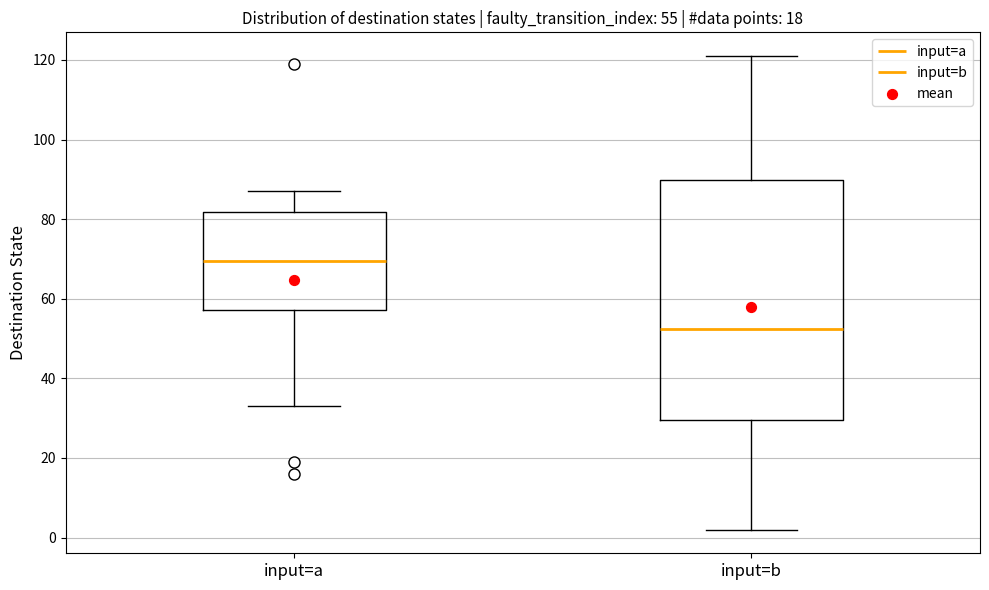

Comparing the boxes themselves (not the whiskers), which one is the tallest?

input=b